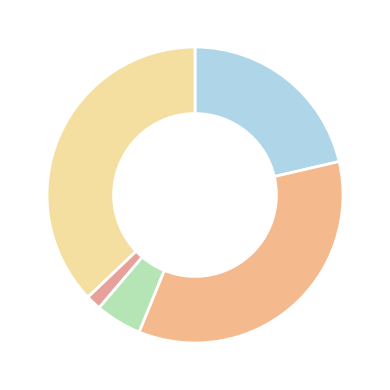

To the nearest percent, what is the average slice percentage?

20%